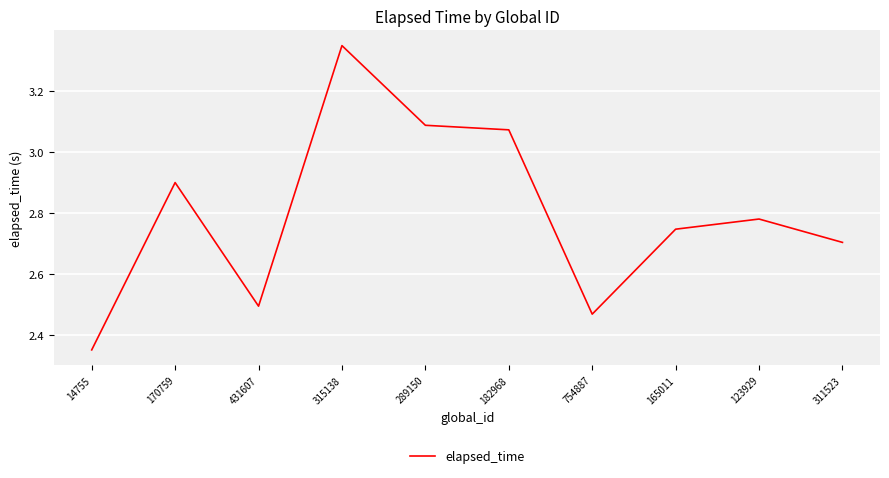

At which category does the data reach its first local valley?

431607